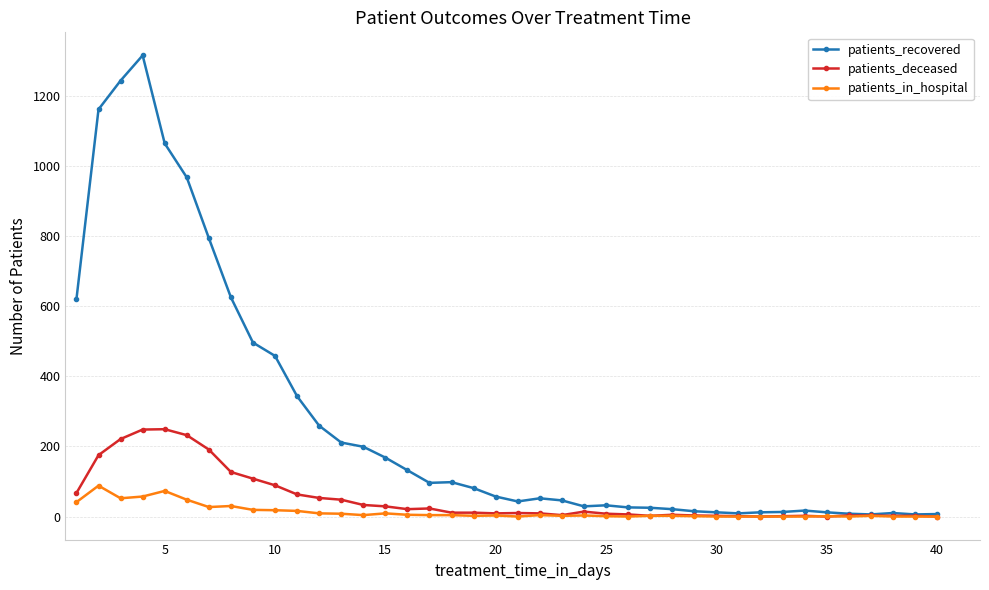

What is the average value of the patients_in_hospital series?

13